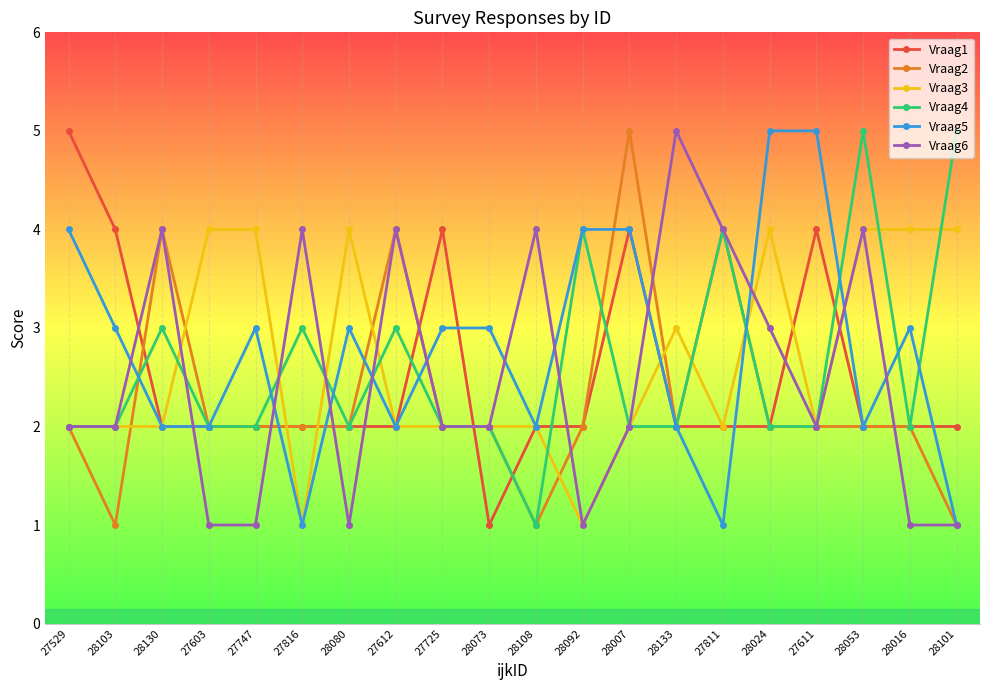

Between 27816 and 27612, which series saw the biggest shift?

Vraag2